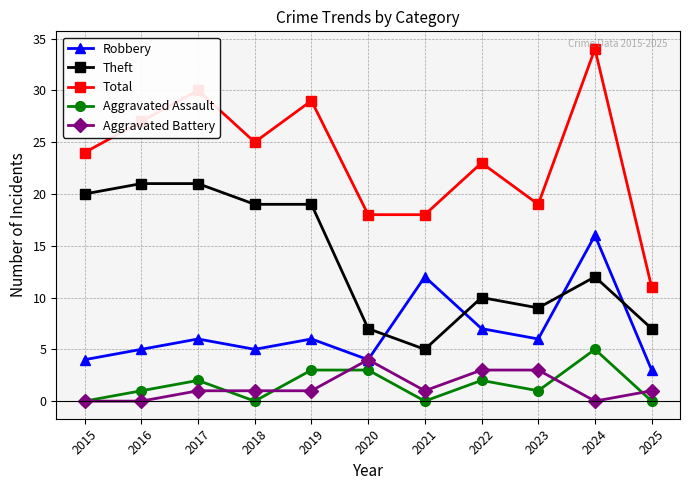

How many lines are shown in the chart?

5